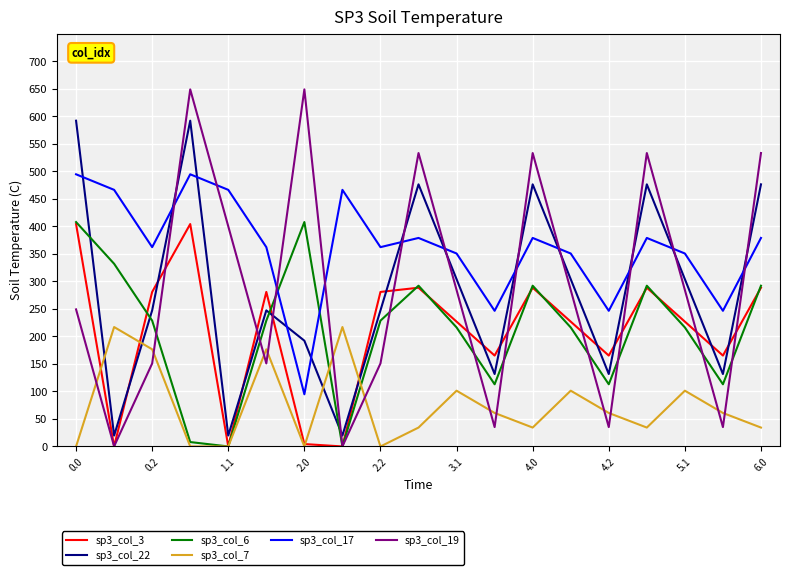

Which series has the largest range (max minus min)?

sp3_col_19